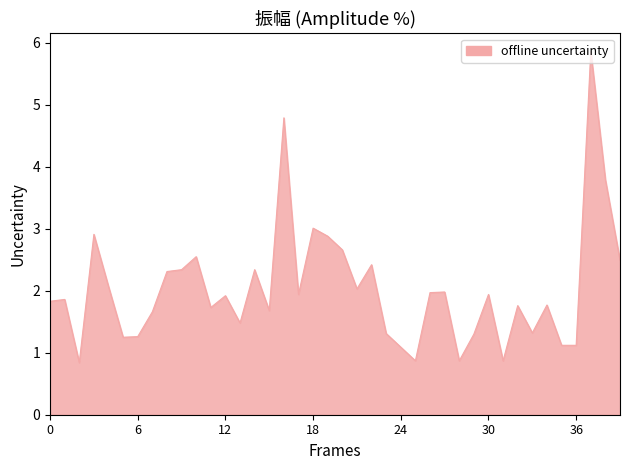

What is the smallest value displayed?

0.8